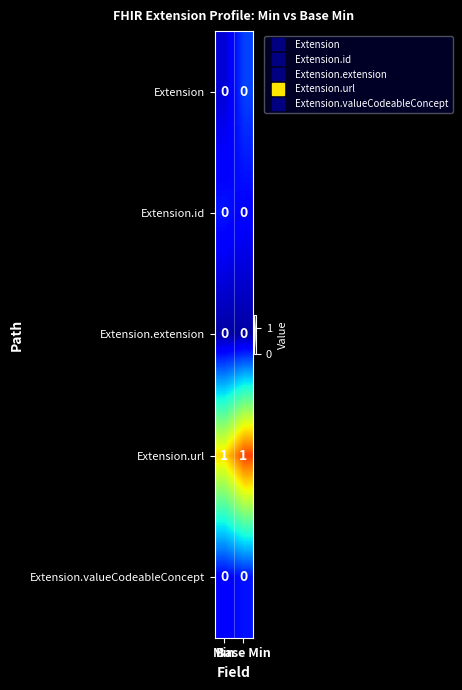

Which series has the largest total across all categories?

Extension.url